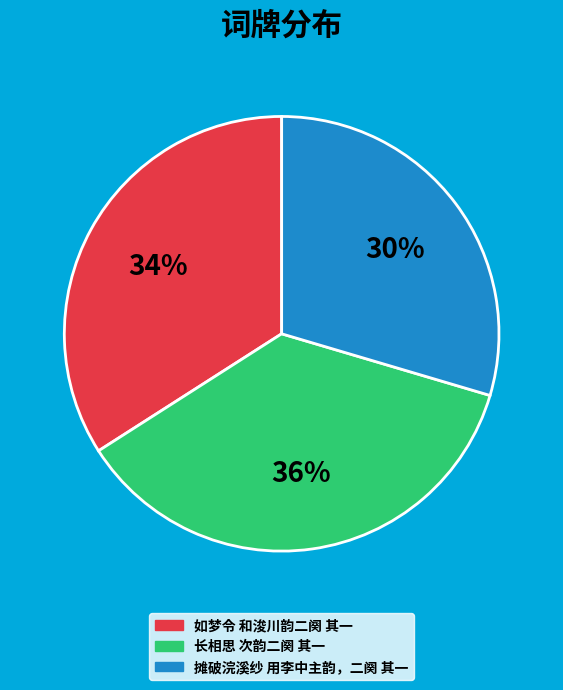

To the nearest percent, what is the combined percentage of 如梦令 和浚川韵二阕 其一 and 长相思 次韵二阕 其一?

70%